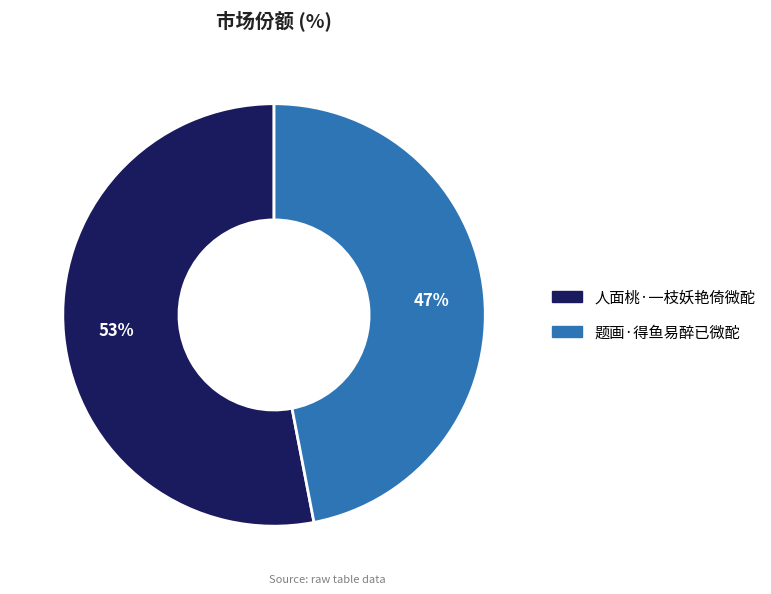

What percentage is the 题画·得鱼易醉已微酡 slice, to the nearest percent?

47%